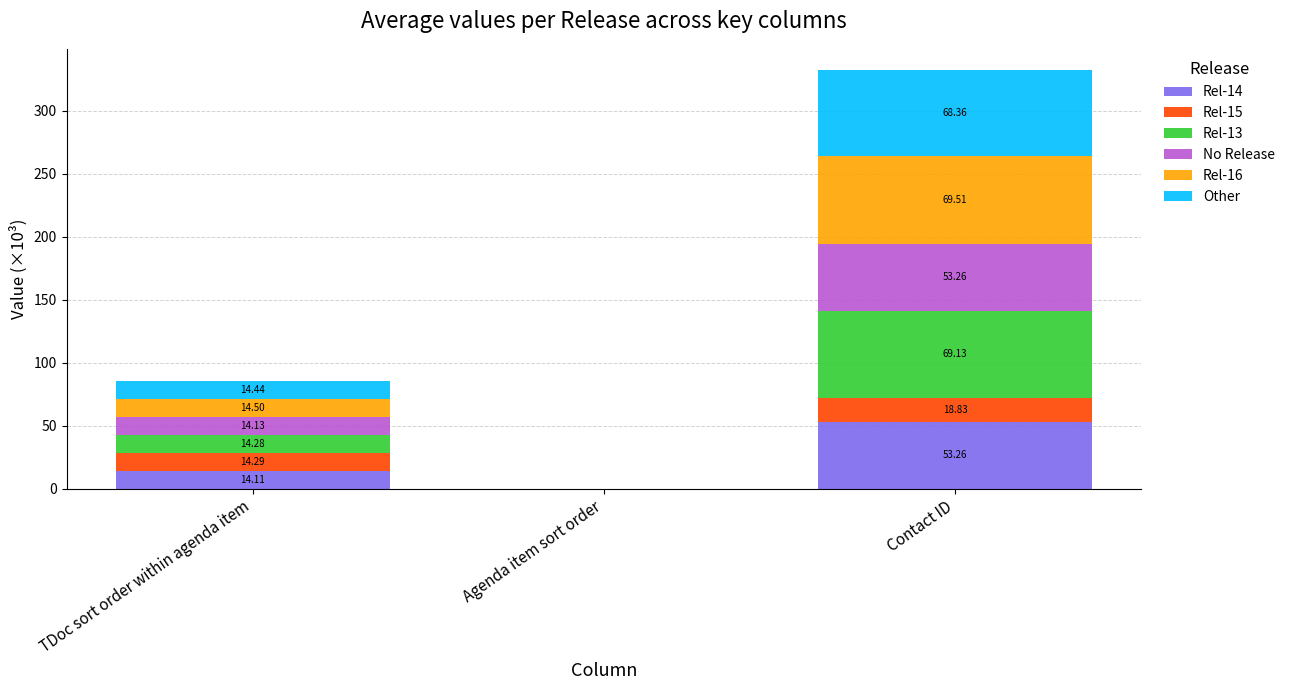

Where is Rel-14 nearest to the value 26?

TDoc sort order within agenda item